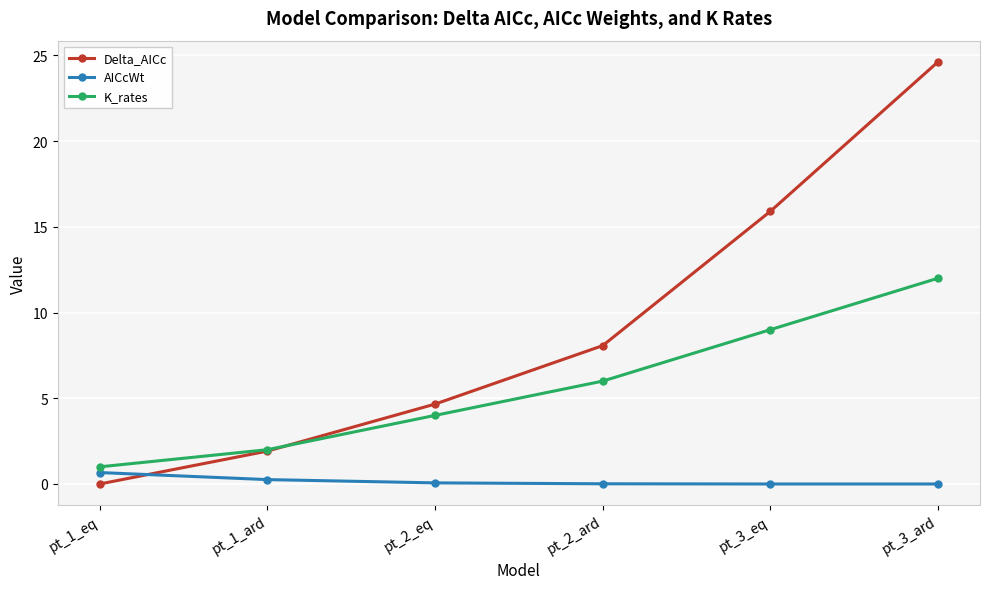

Which series has the largest total across all categories?

Delta_AICc